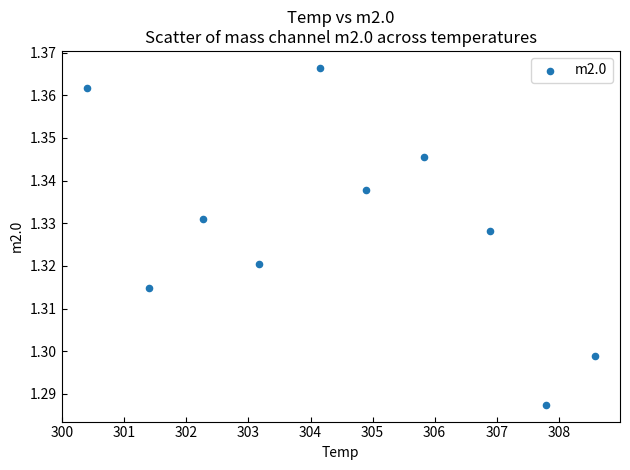

What is the average X value?

304.5